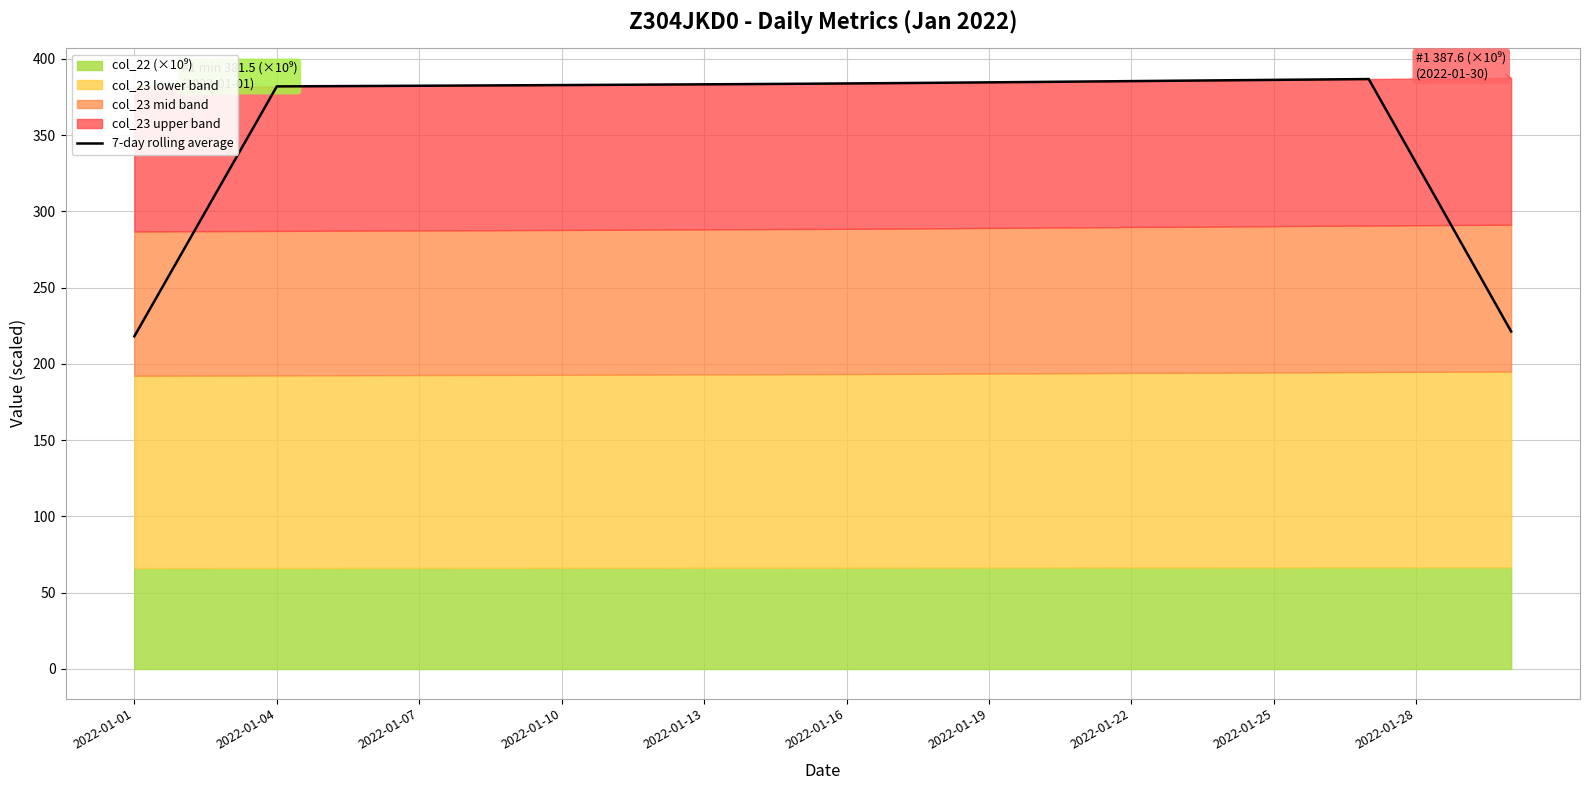

The chart shows a value of 413.7 at 28. True or false?

False